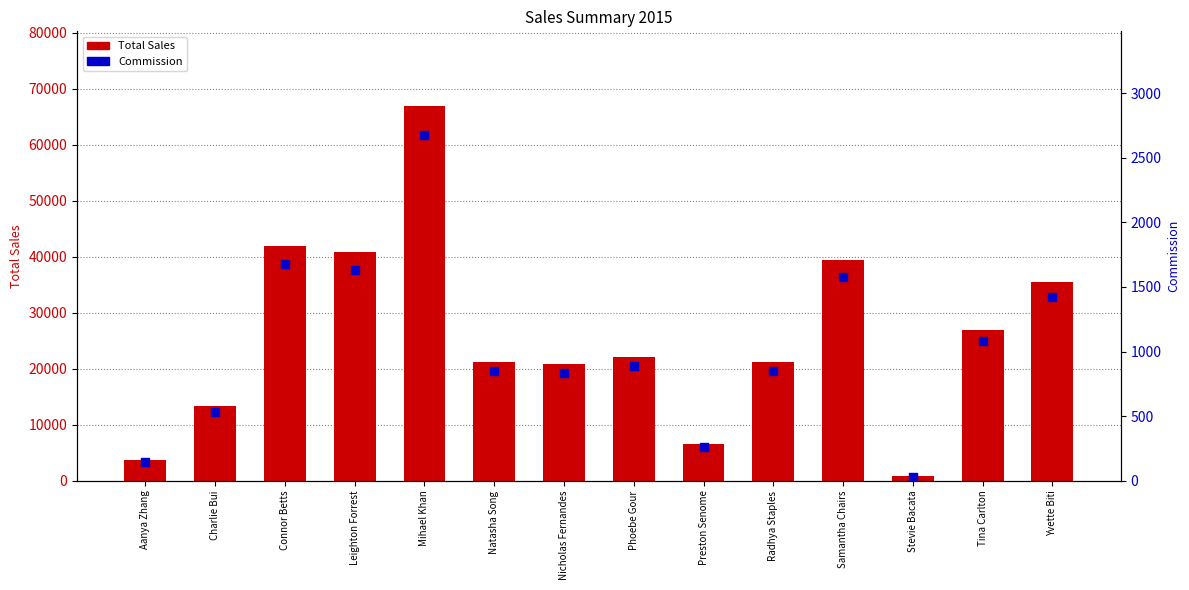

Which series contains the highest Y value?

Total Sales